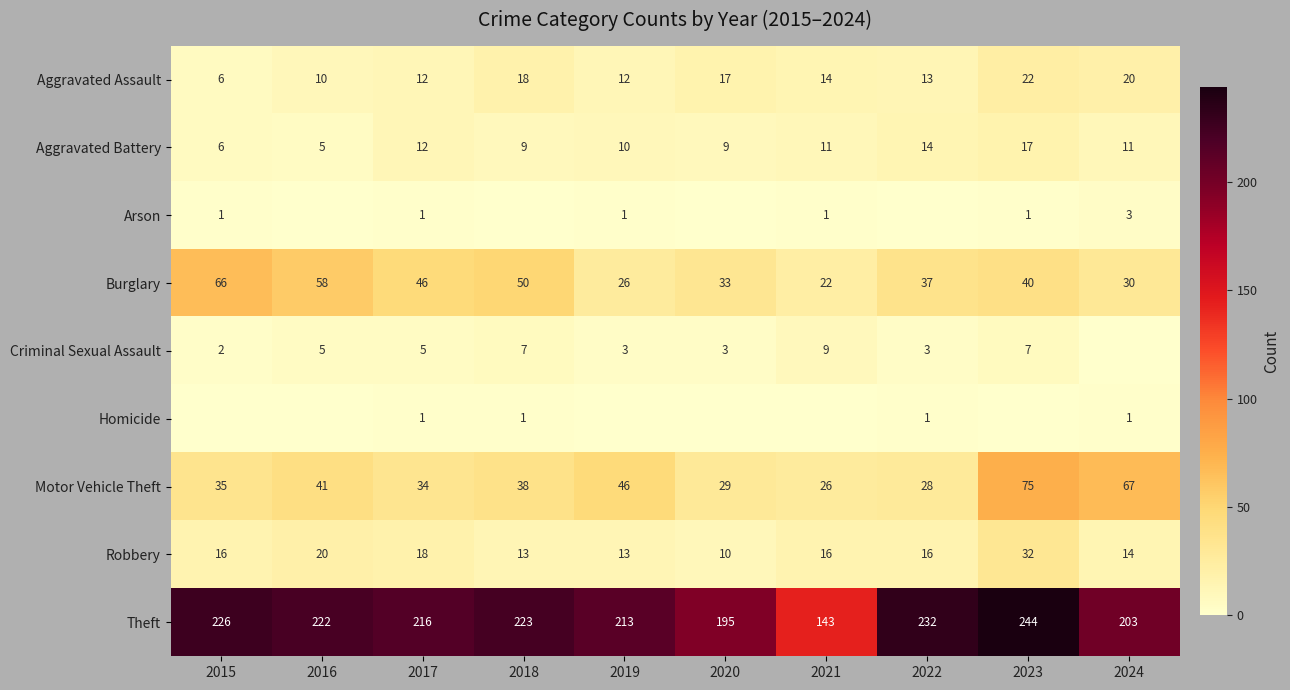

What is the difference between the second highest and minimum values in the Aggravated Assault series?

14